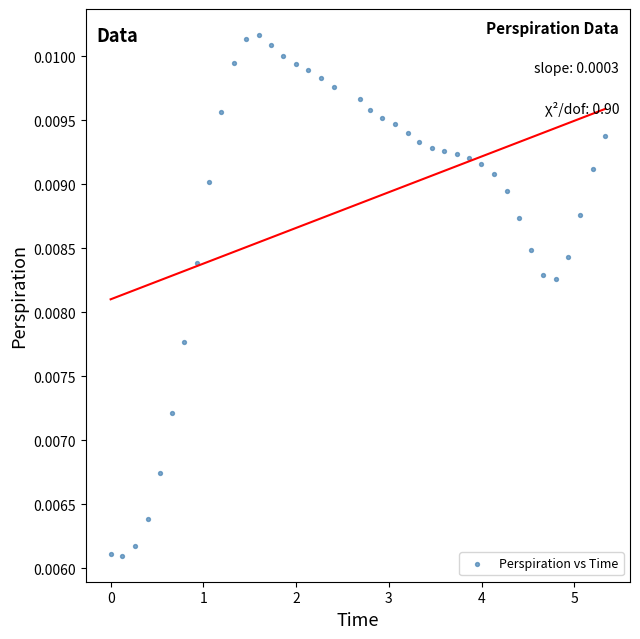

What is the range of X values (max minus min)?

5.3